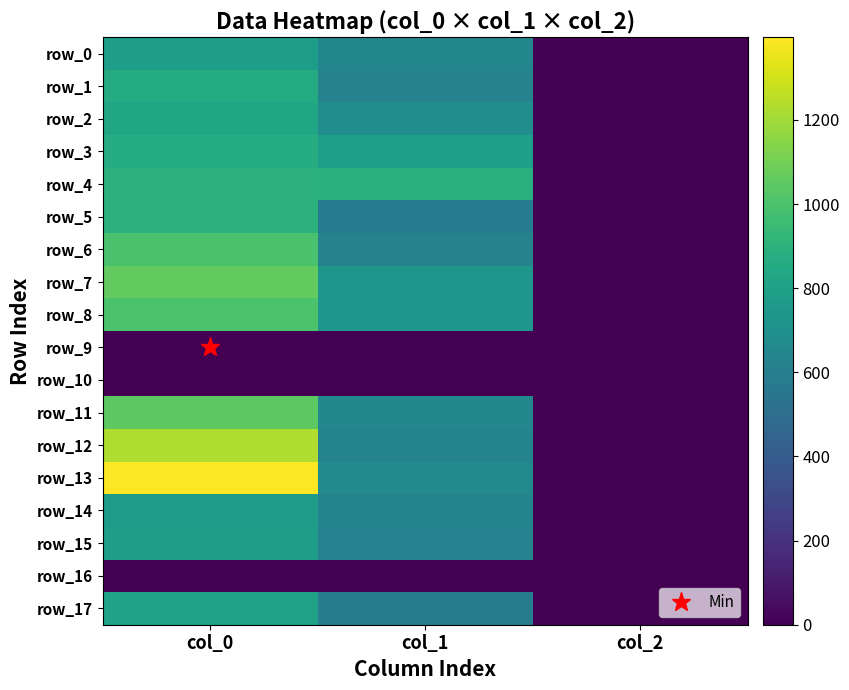

At which label does row_1 reach its minimum?

col_2